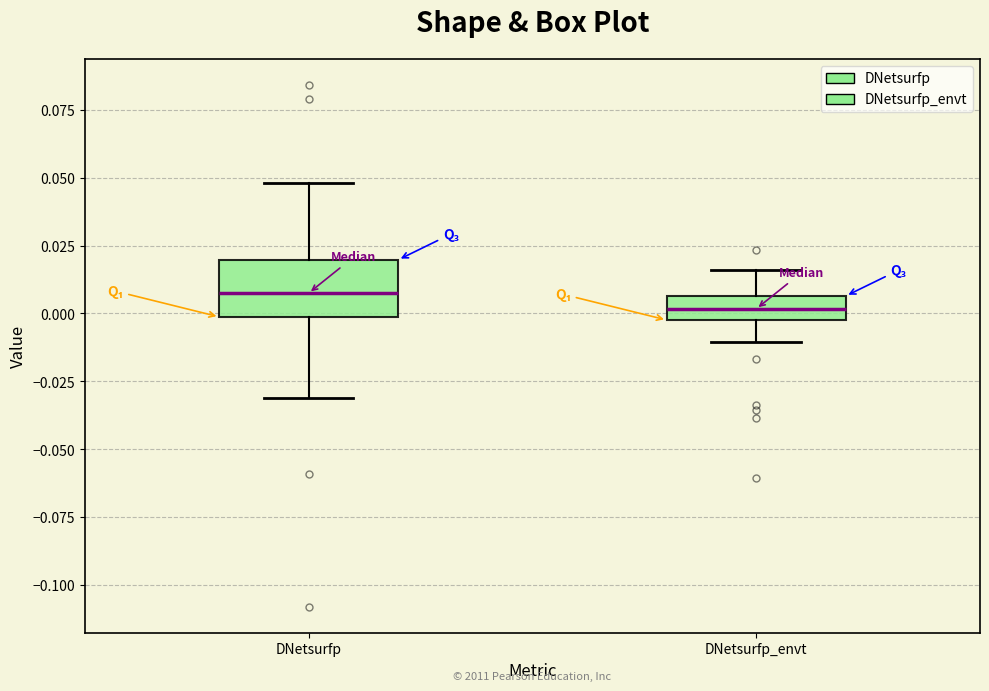

Reading left to right, read every box against the y-axis: the position of its median line, the range the box covers, and the ends of its whiskers. The values are not printed on the chart, so give them approximately, as read against the axis.

DNetsurfp: median 0.010, box 0.000 to 0.020, whiskers -0.030 to 0.050
DNetsurfp_envt: median 0.000 (inside the box), box 0.000 to 0.005, whiskers -0.010 to 0.015